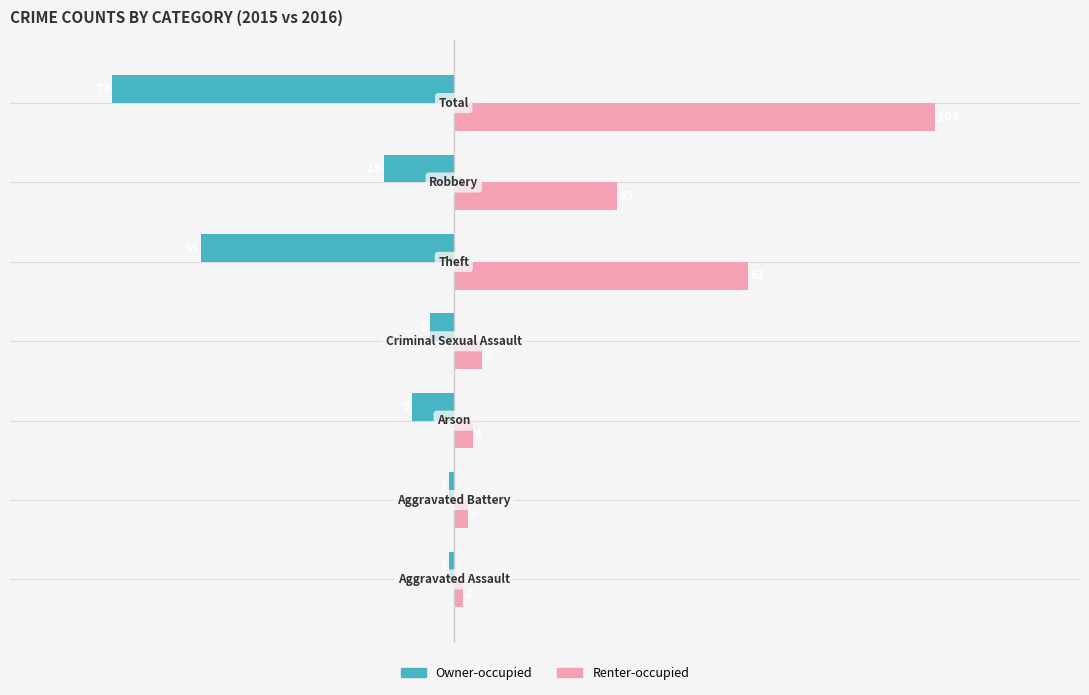

What is the difference between the maximum and minimum values in the Owner-occupied series?

72